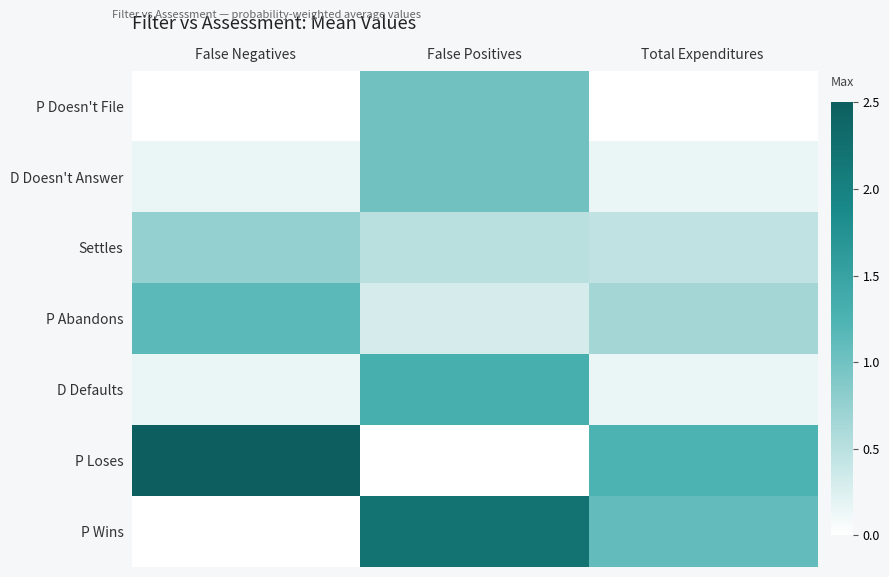

What is the spread (max minus min) of values at Total Expenditures?

1.2